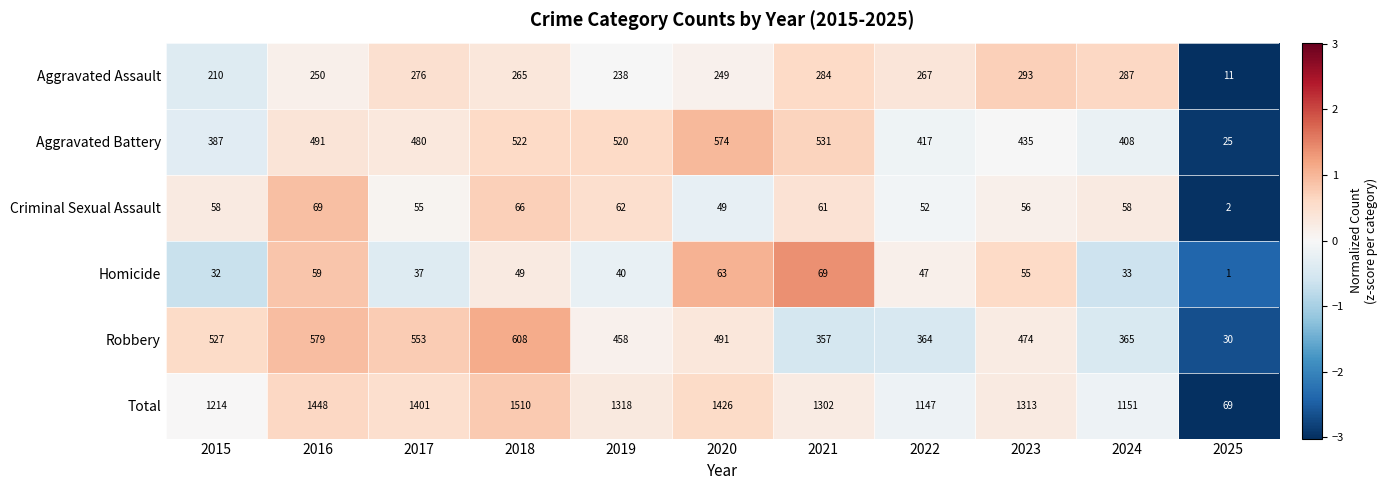

Which category has the highest value across all series?

2018